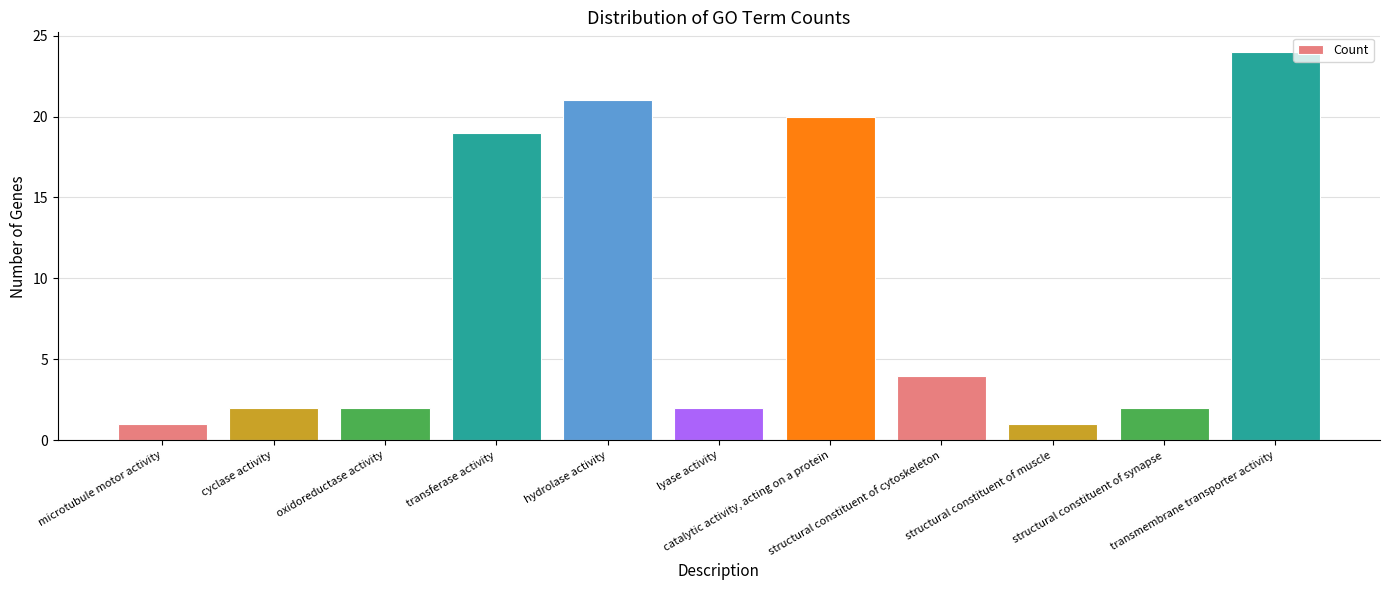

How many distinct data groups are displayed?

1